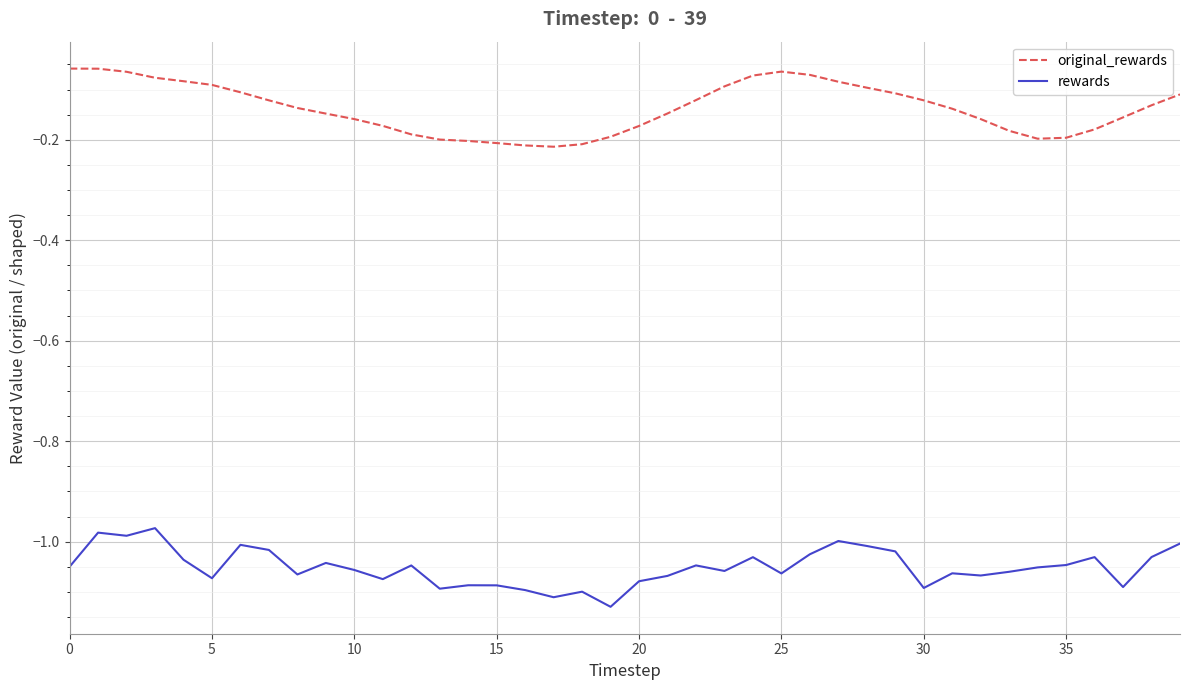

Count the number of data series in this chart.

2